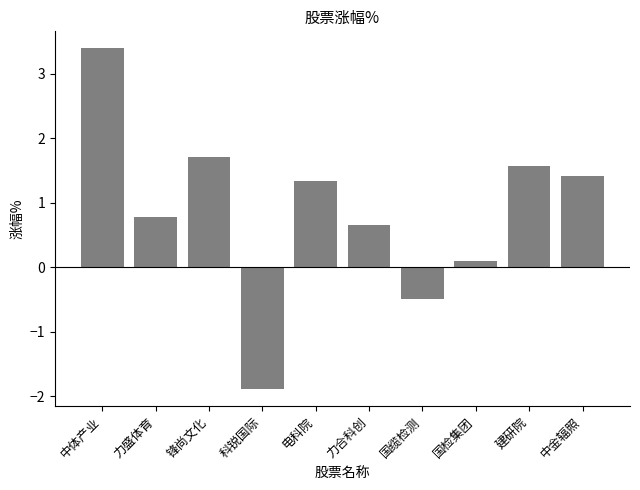

What is the change in value from 中体产业 to 建研院?

-1.8